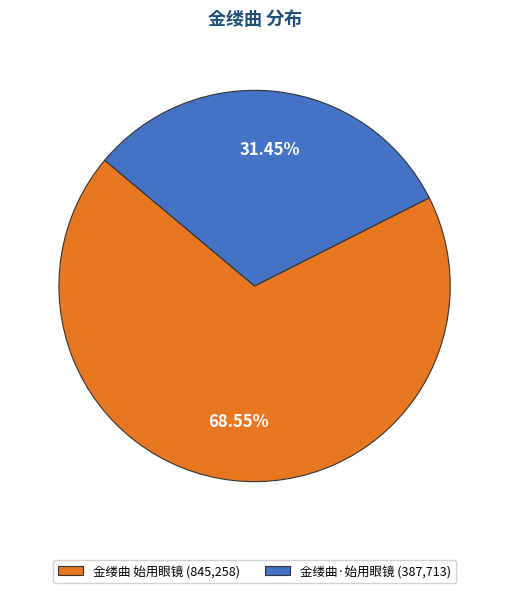

Which slice represents more than half of the pie?

金缕曲 始用眼镜